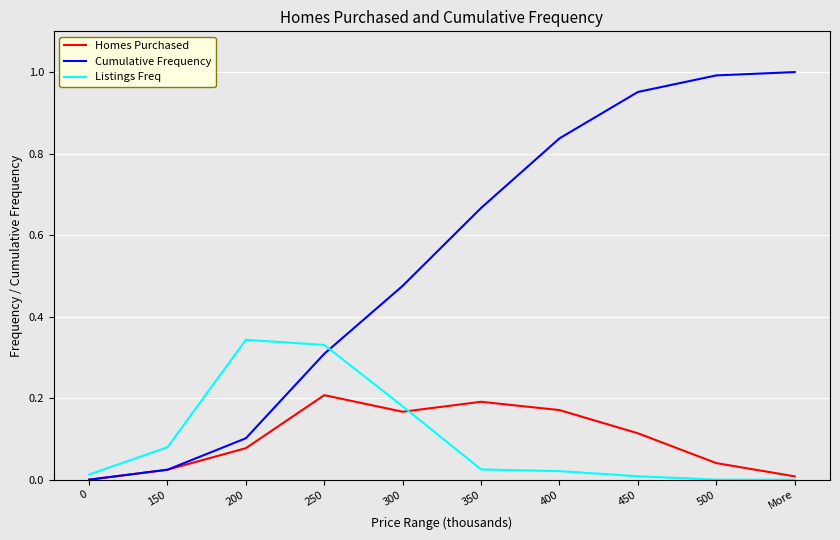

Which series changed the most between 0 and More?

Cumulative Frequency